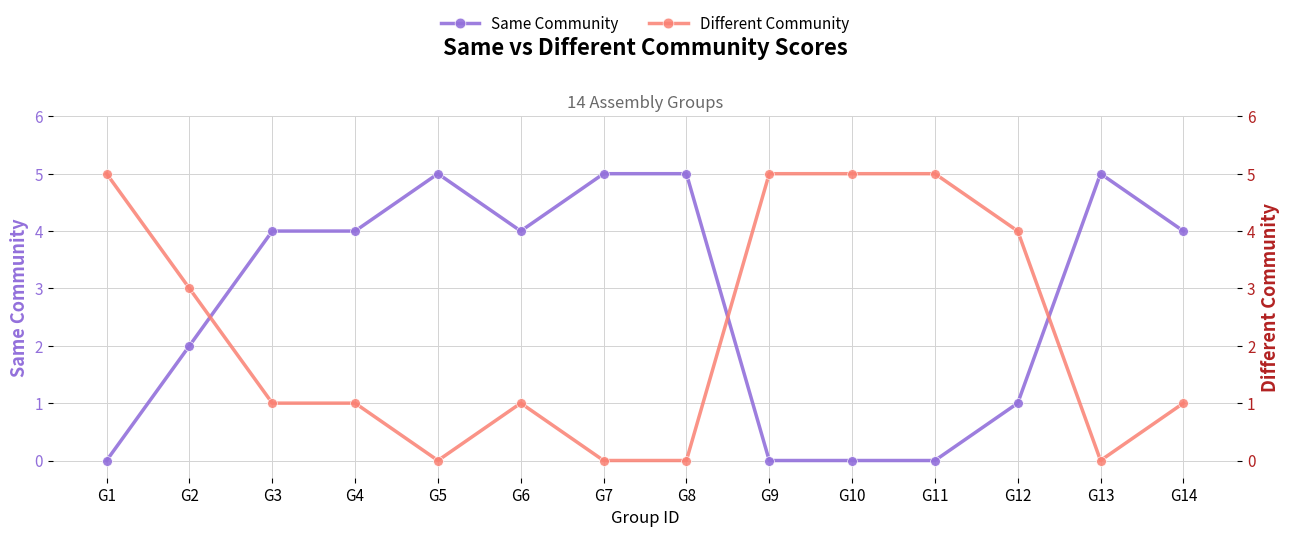

Reading right to left, list all the values displayed in this chart.

Same Community: G14=4	G13=5	G12=1	G11=0	G10=0	G9=0	G8=5	G7=5	G6=4	G5=5	G4=4	G3=4	G2=2	G1=0
Different Community: G14=1	G13=0	G12=4	G11=5	G10=5	G9=5	G8=0	G7=0	G6=1	G5=0	G4=1	G3=1	G2=3	G1=5